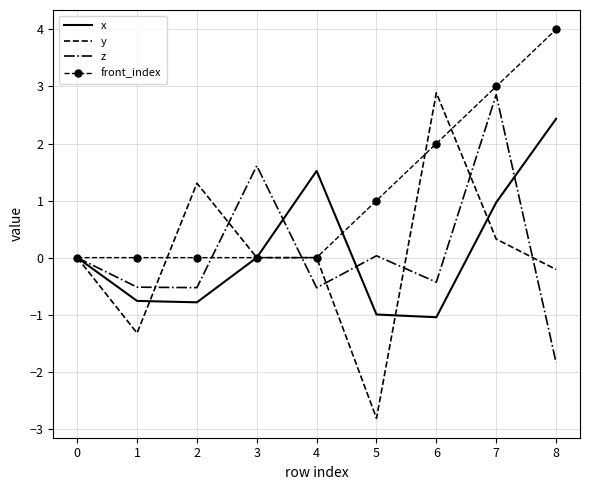

True or false: front_index has a value of 0.0 at 1.

True